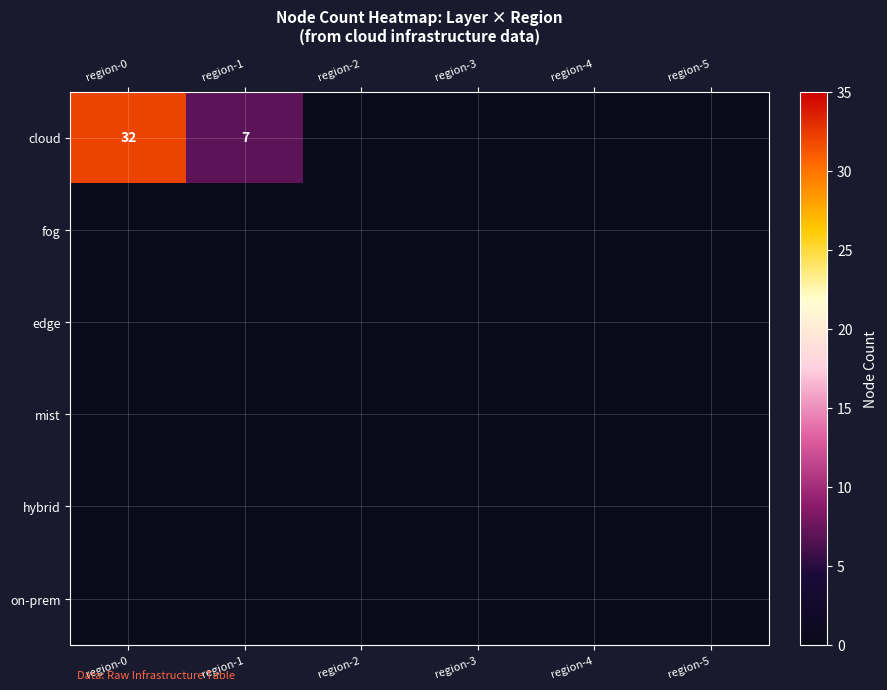

What is the highest value of the cloud series?

32